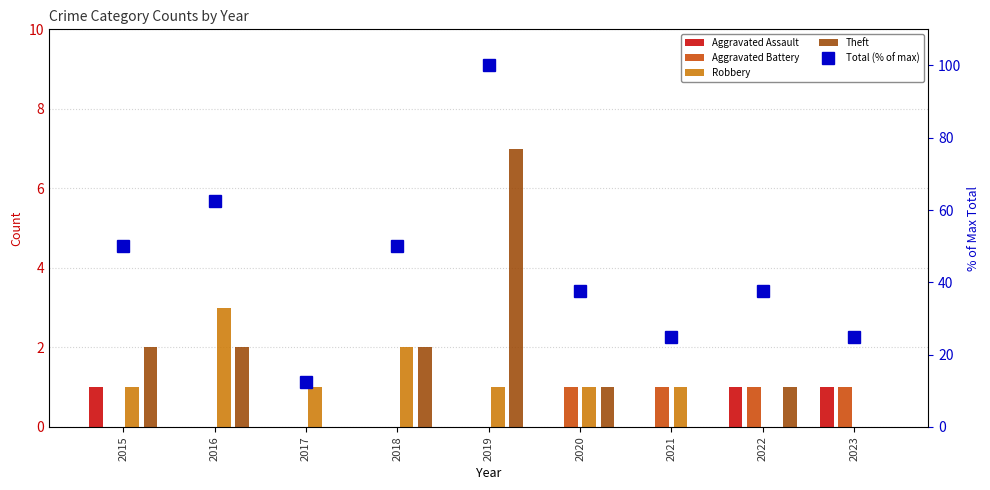

Rank the series by their maximum value, from lowest to highest.

Aggravated Assault, Aggravated Battery, Robbery, Theft, Total (% of max)